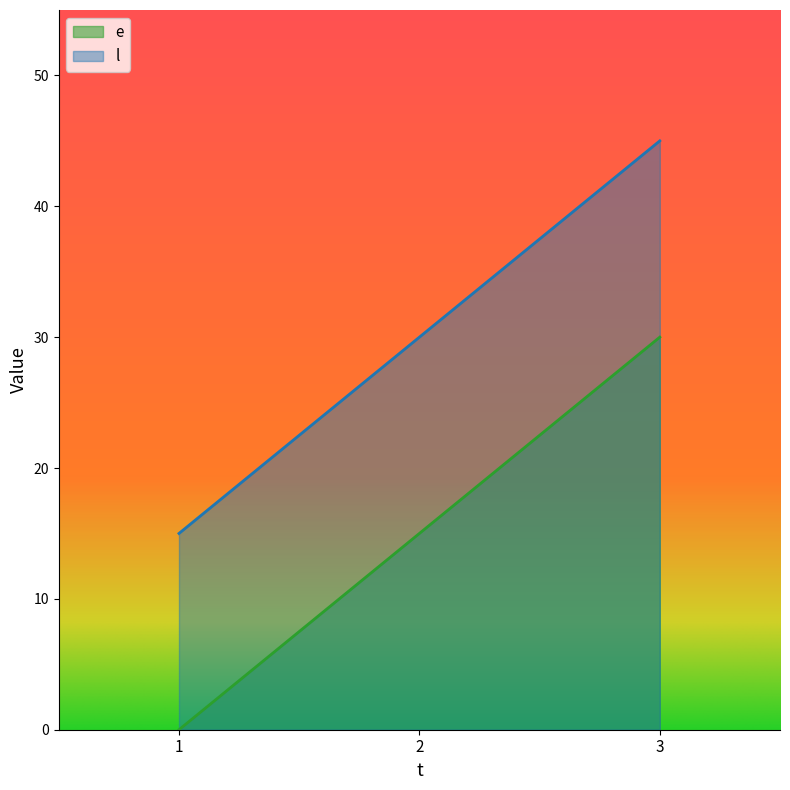

At which category does the chart reach its peak across all series?

3